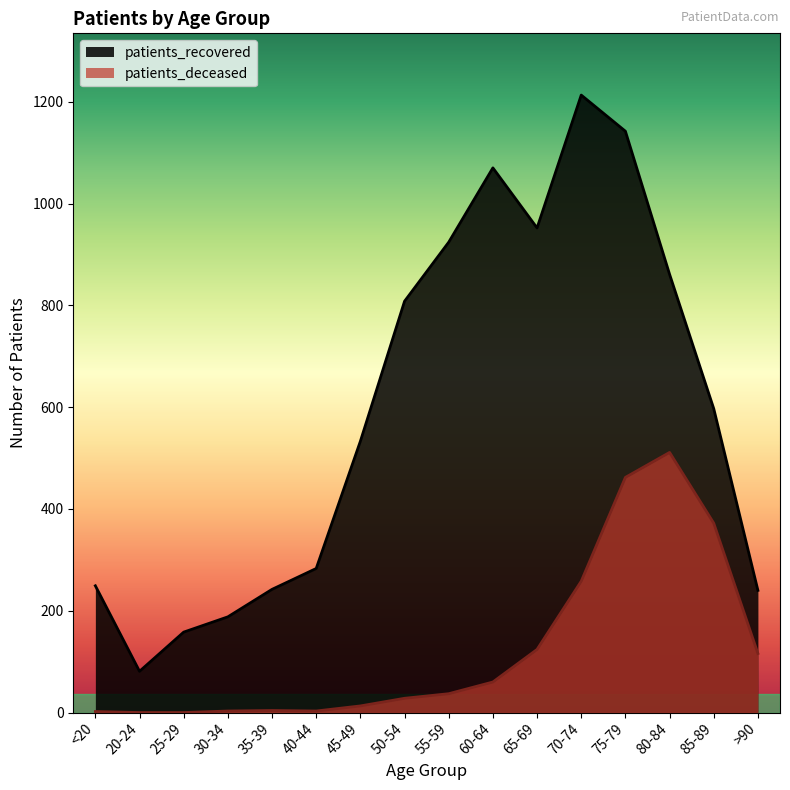

What is the difference between the second highest and minimum values in the patients_recovered series?

1061